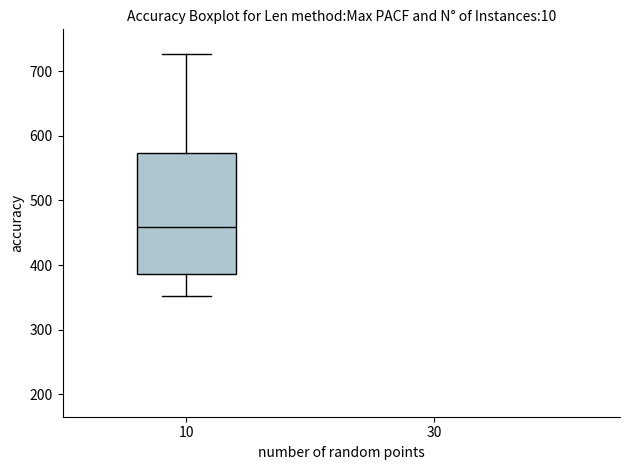

Where is the upper edge of the box at x = 10 on the y-axis? The values are not printed on the chart, so give them approximately, as read against the axis.

570